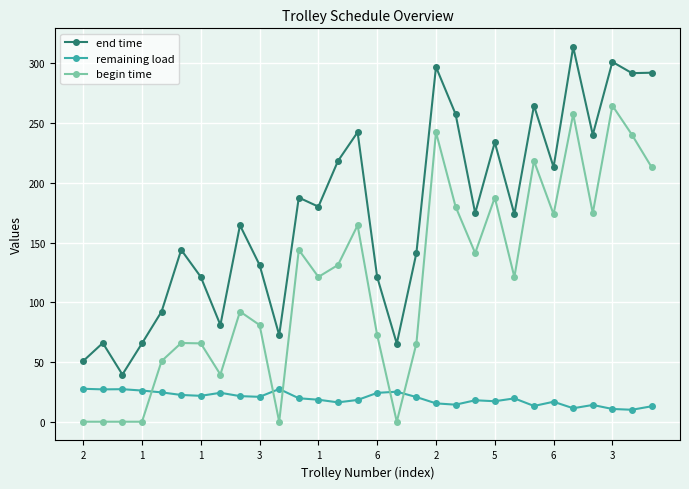

True or false: begin time and end time intersect in this chart.

False